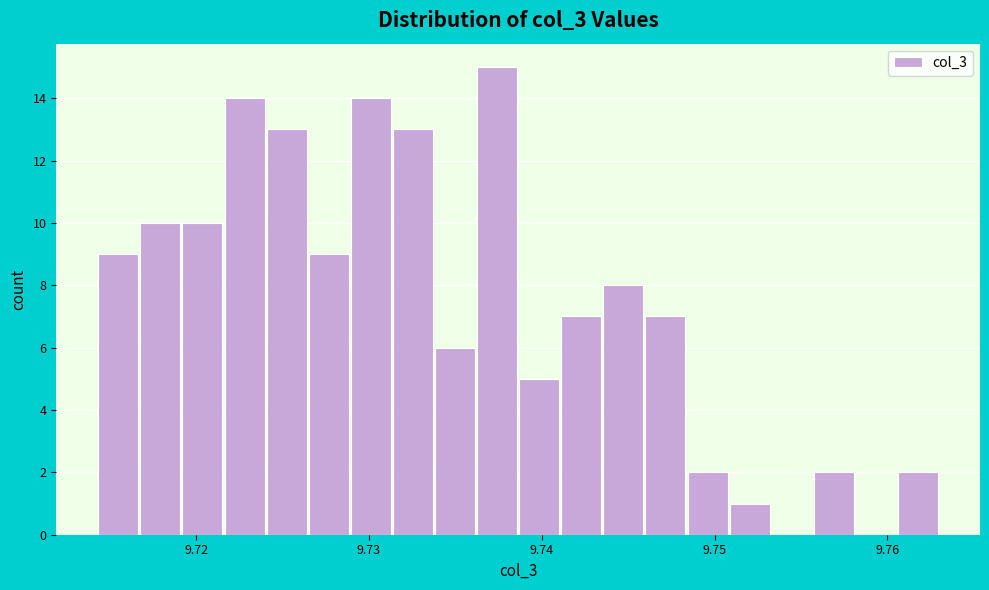

Read against the x-axis, roughly where is the centre of the tallest bar?

9.737